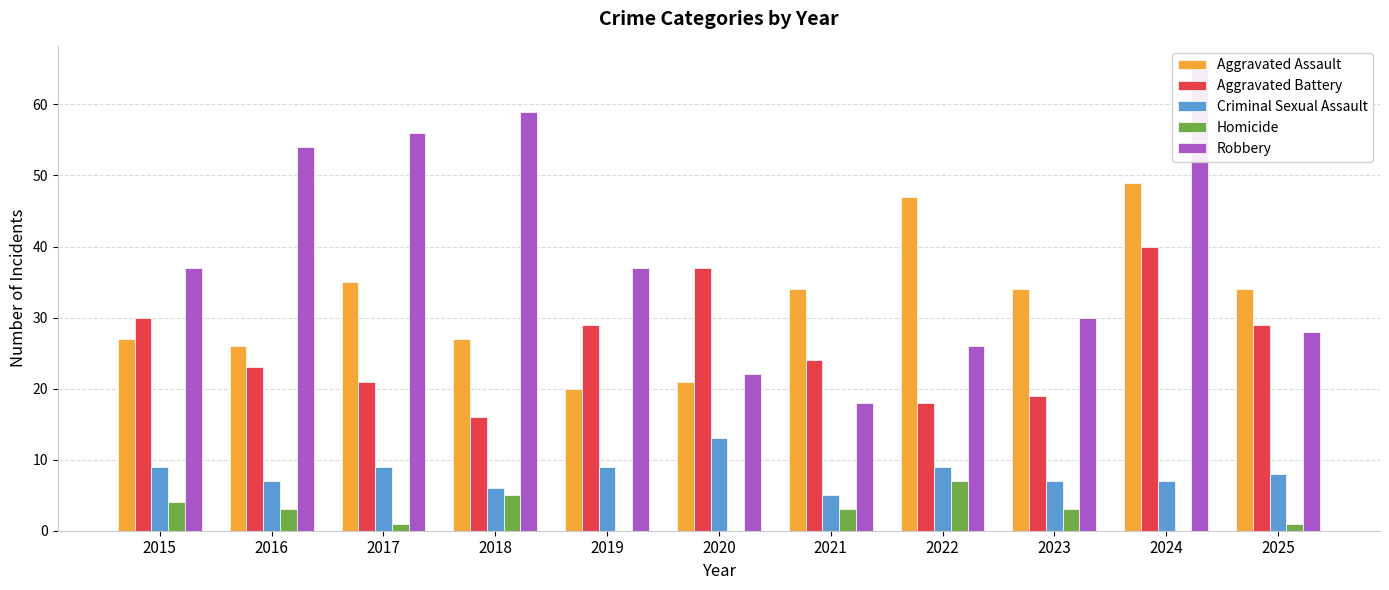

Reading left to right, extract all data points from this chart.

Aggravated Assault: 2015=27	2016=26	2017=35	2018=27	2019=20	2020=21	2021=34	2022=47	2023=34	2024=49	2025=34
Aggravated Battery: 2015=30	2016=23	2017=21	2018=16	2019=29	2020=37	2021=24	2022=18	2023=19	2024=40	2025=29
Criminal Sexual Assault: 2015=9	2016=7	2017=9	2018=6	2019=9	2020=13	2021=5	2022=9	2023=7	2024=7	2025=8
Homicide: 2015=4	2016=3	2017=1	2018=5	2019=0	2020=0	2021=3	2022=7	2023=3	2024=0	2025=1
Robbery: 2015=37	2016=54	2017=56	2018=59	2019=37	2020=22	2021=18	2022=26	2023=30	2024=65	2025=28